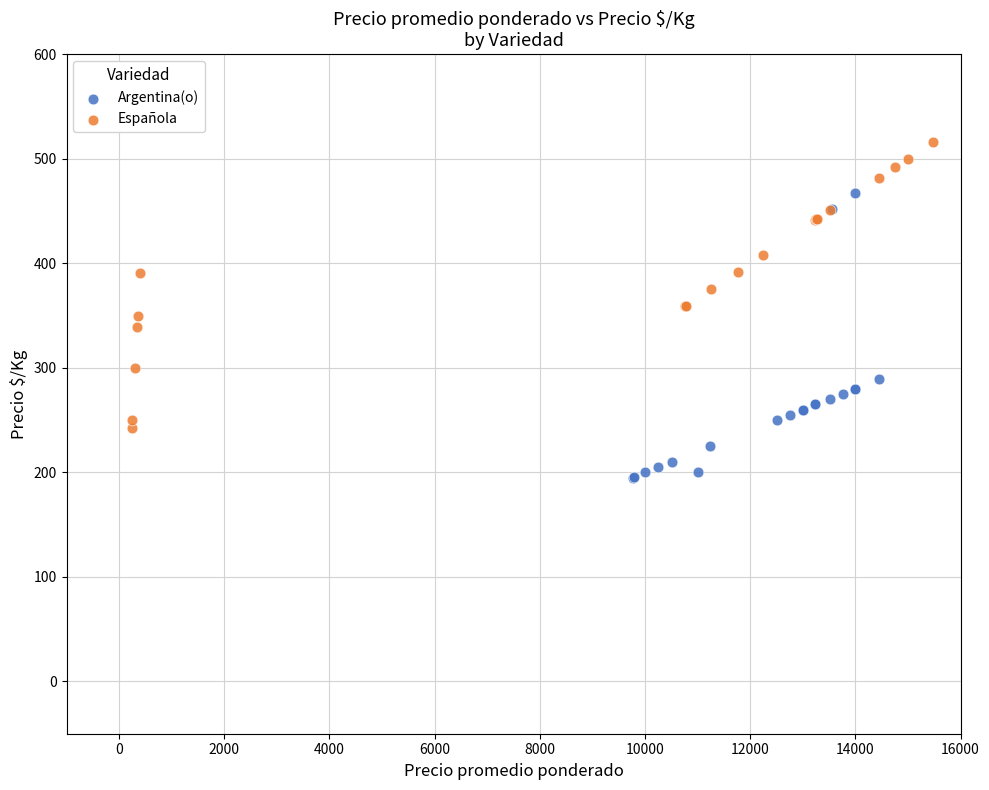

Which series contains the lowest Y value?

Argentina(o)